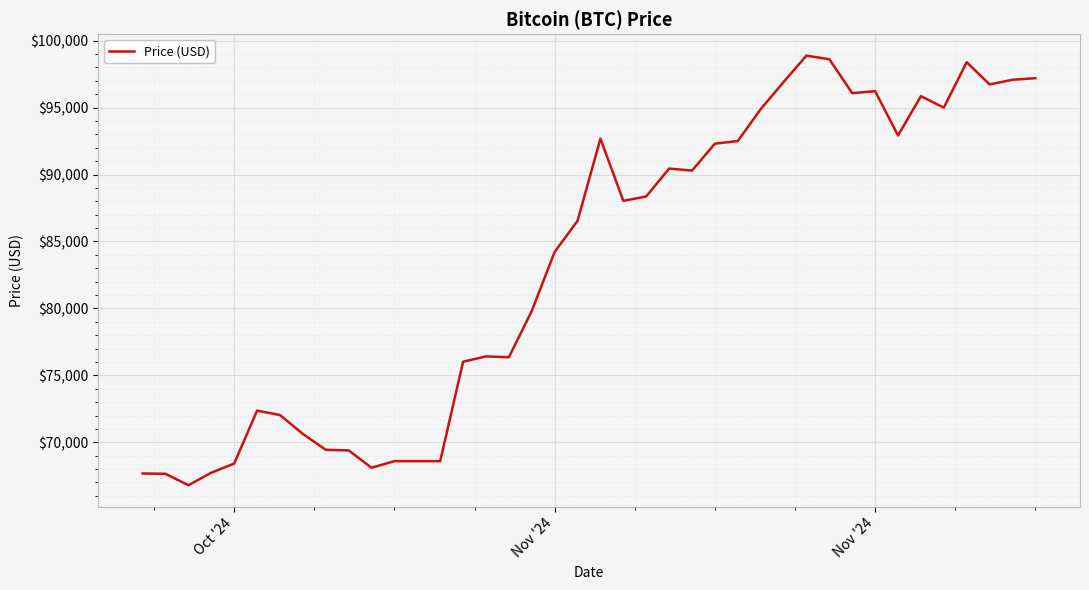

What is the greatest value displayed?

98876.8